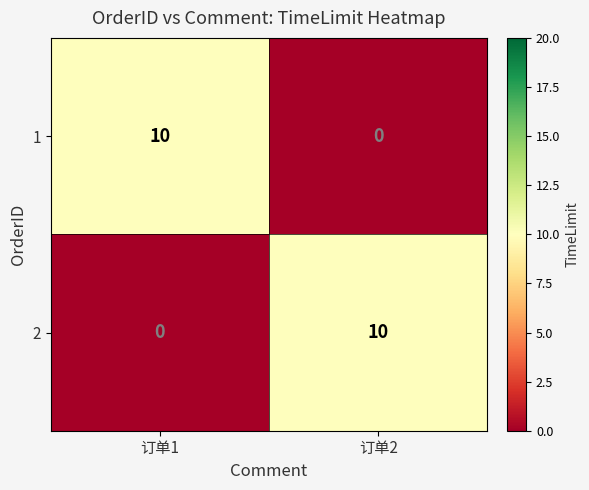

Is the value of 2 at 订单2 greater than the value of 1 at 订单2?

Yes